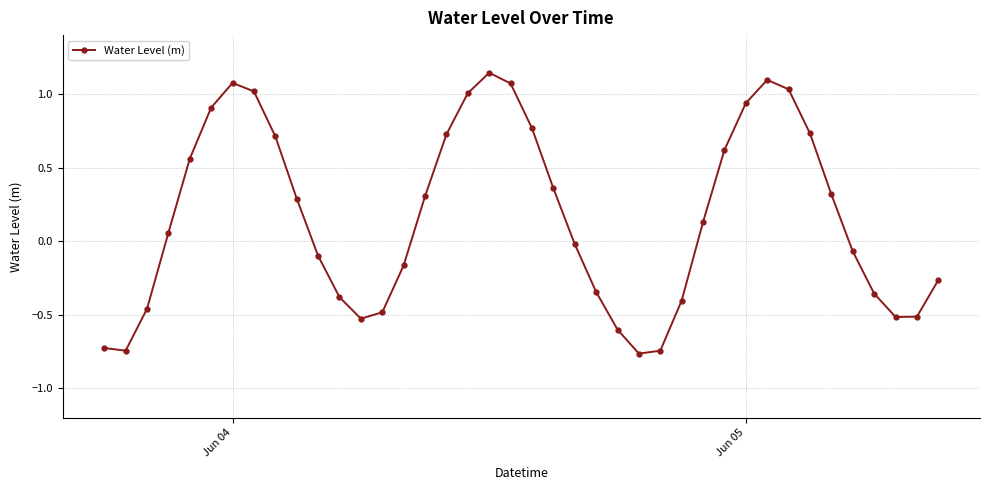

What is the sum of all values?

6.7